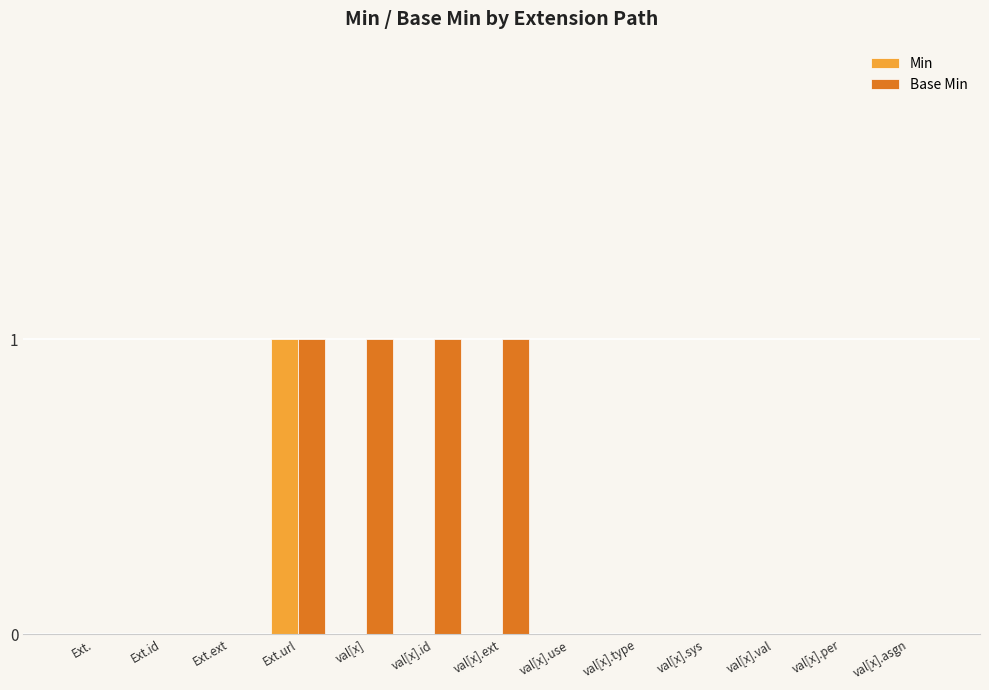

Which series changed the most between val[x].ext and val[x].per?

Base Min